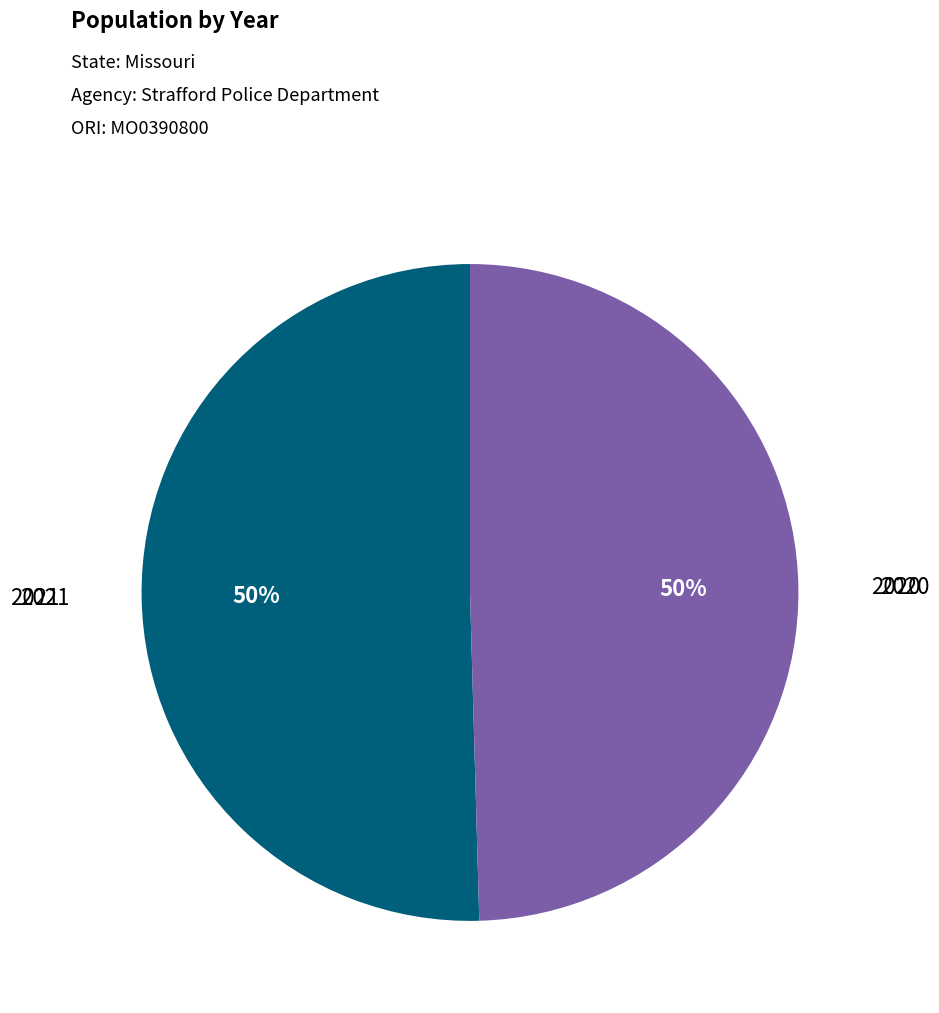

Combined, do 2021 and 2020 account for over 50%?

Yes